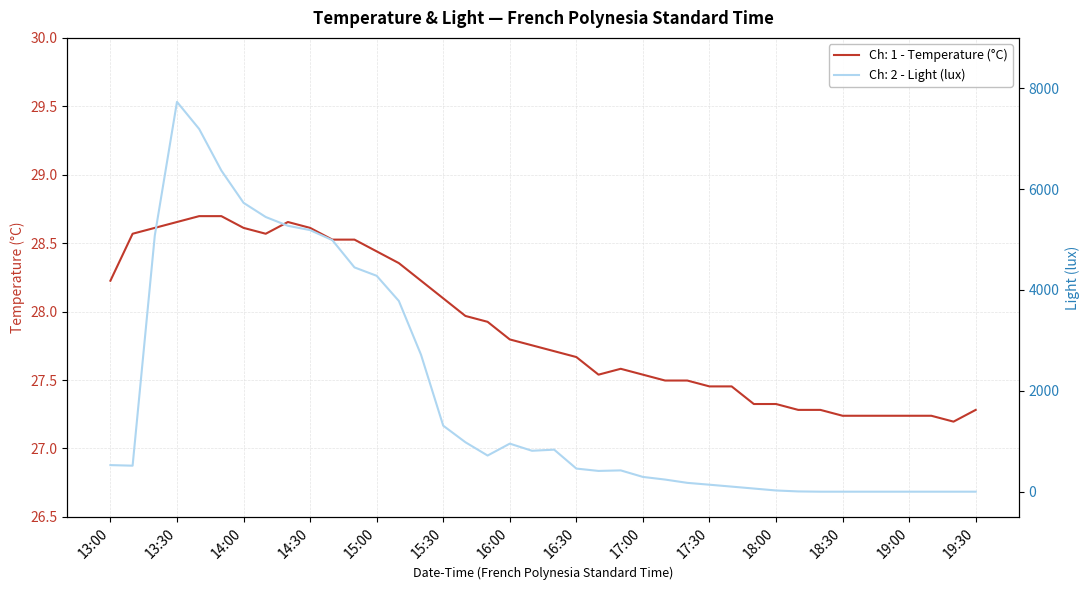

The value of Ch: 1 - Temperature (°C) at 16:00 is 27.8. True or false?

True